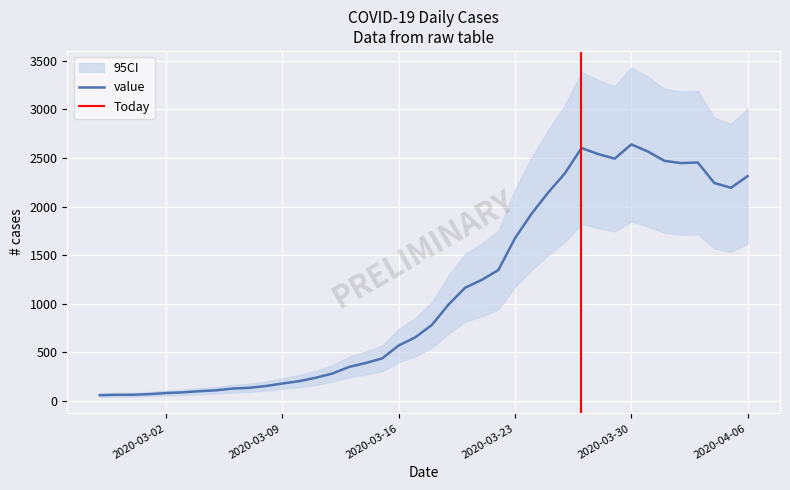

How many data points are less than 784?

20